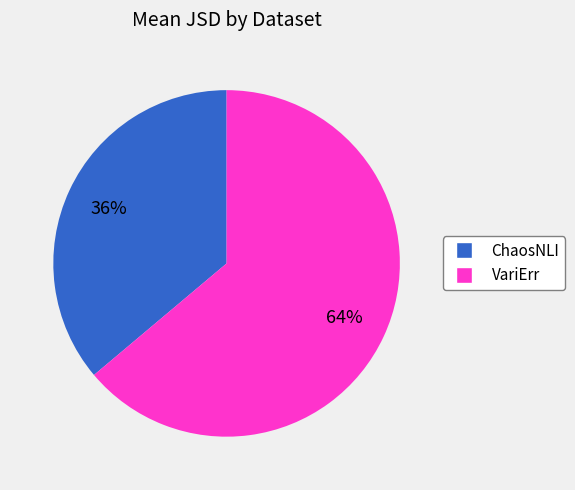

What is the smallest slice in the pie chart?

ChaosNLI